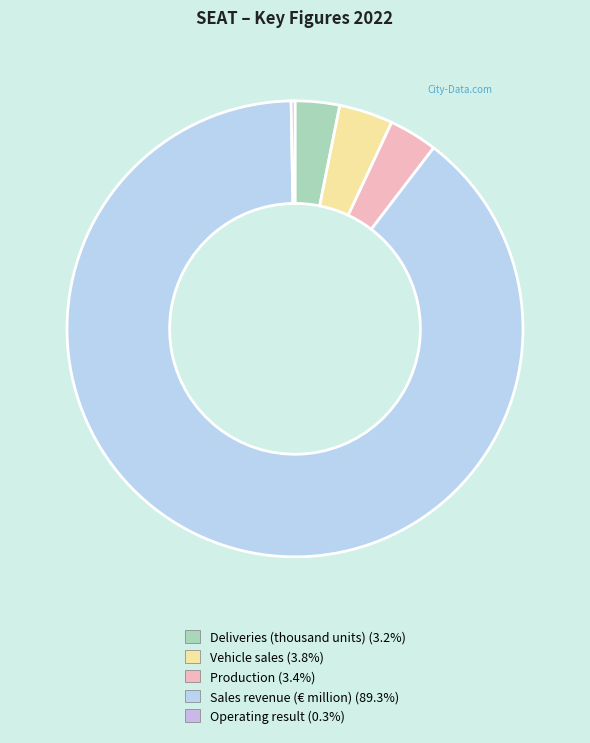

Count the number of slices in the pie.

5